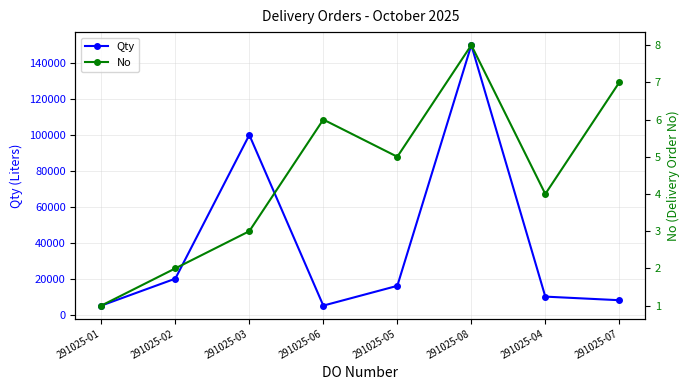

How many data points in Qty are above 16000?

3